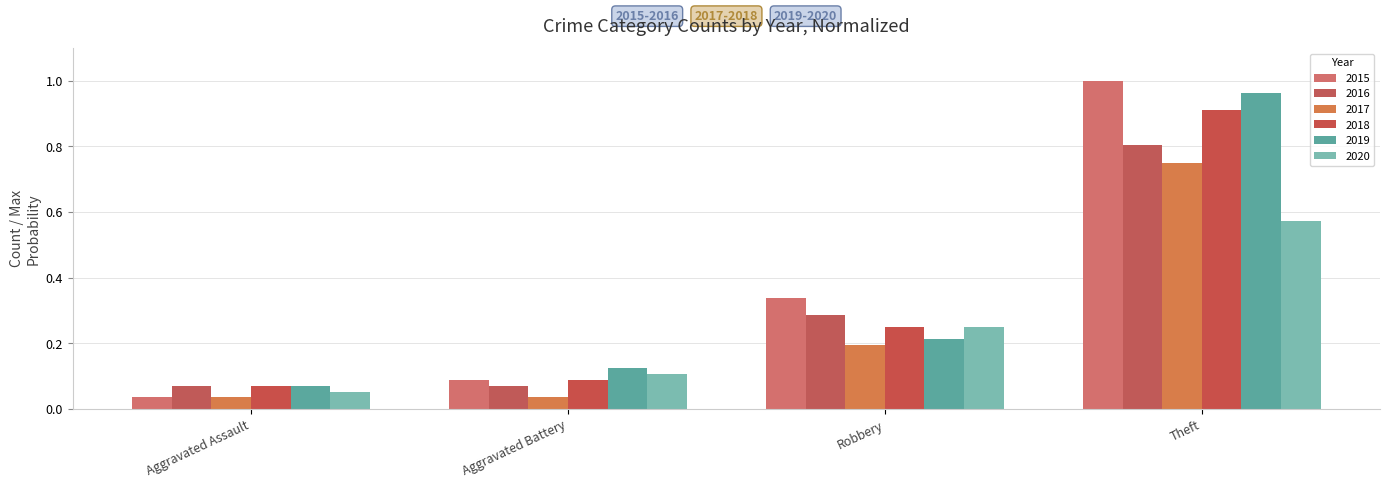

What is the spread (max minus min) of values at Robbery?

0.1